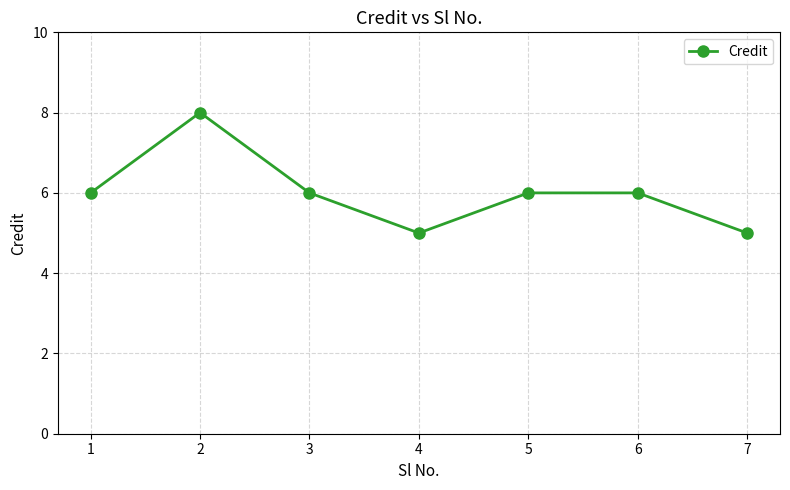

The value at 6 is 6. True or false?

True